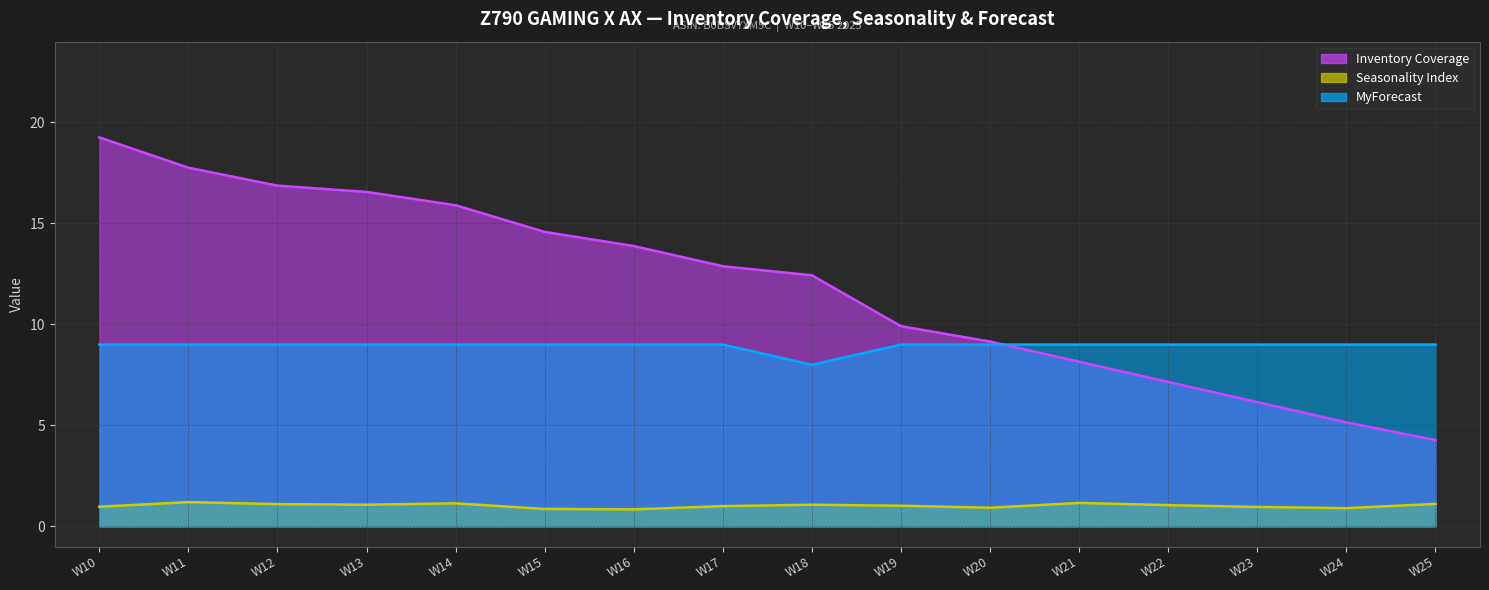

How many data points in MyForecast are less than 9?

1